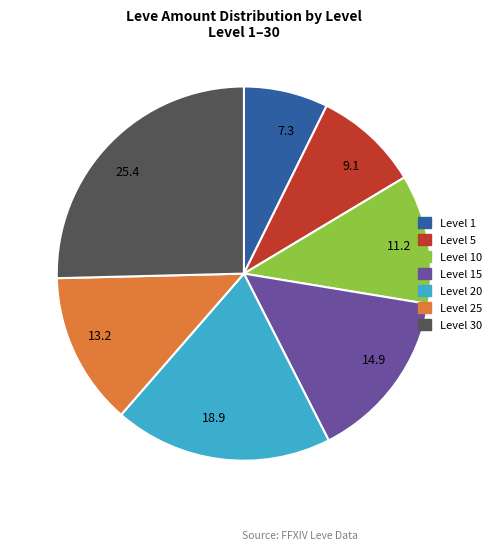

Rank the categories by value from highest to lowest.

25.4, 18.9, 14.9, 13.2, 11.2, 9.1, 7.3